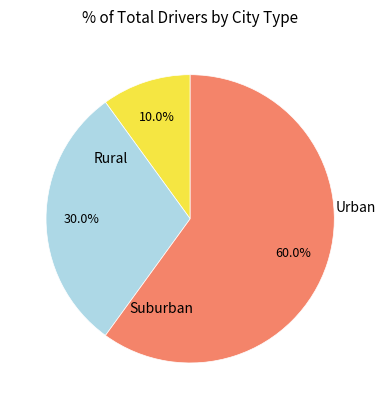

Is there any slice that represents more than half of the pie?

Yes